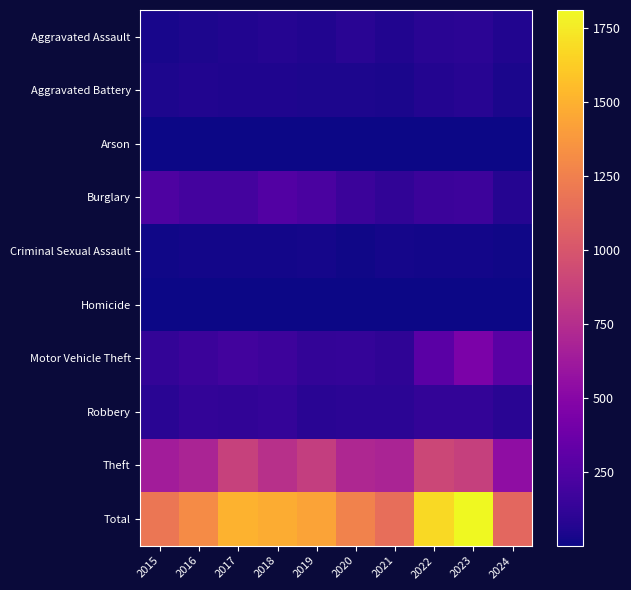

List the series in order of their peak value, lowest first.

Arson, Homicide, Criminal Sexual Assault, Aggravated Battery, Aggravated Assault, Robbery, Burglary, Motor Vehicle Theft, Theft, Total